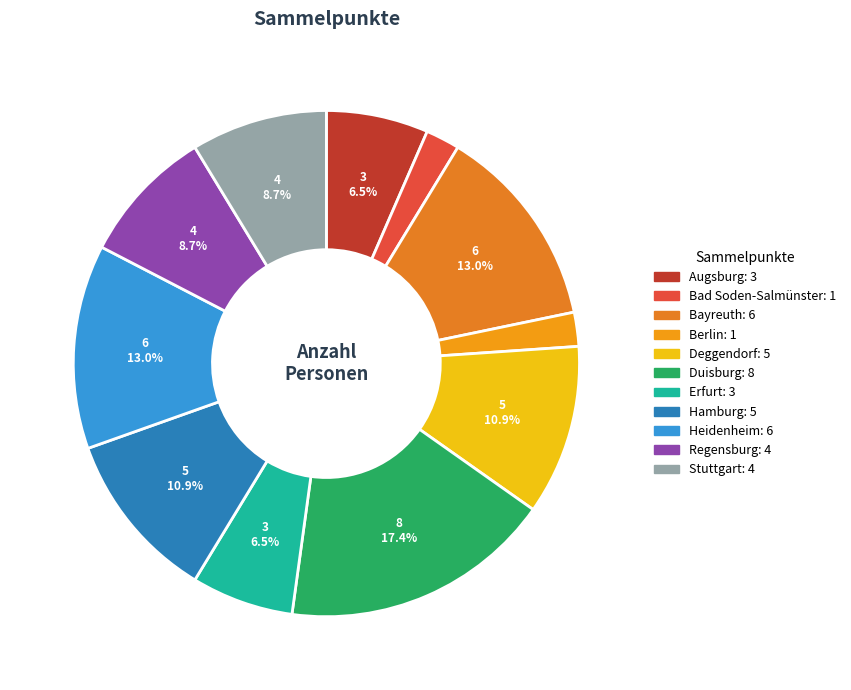

The Erfurt slice represents 7% of the pie. True or false?

True